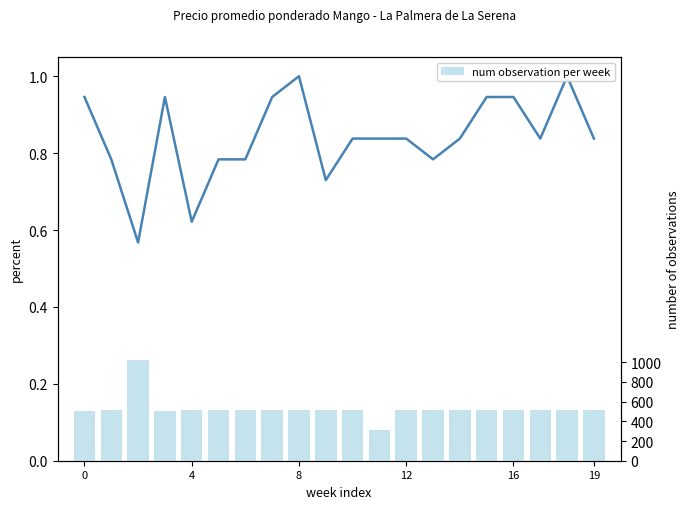

What is the average value of the Precio promedio ponderado series?

0.8